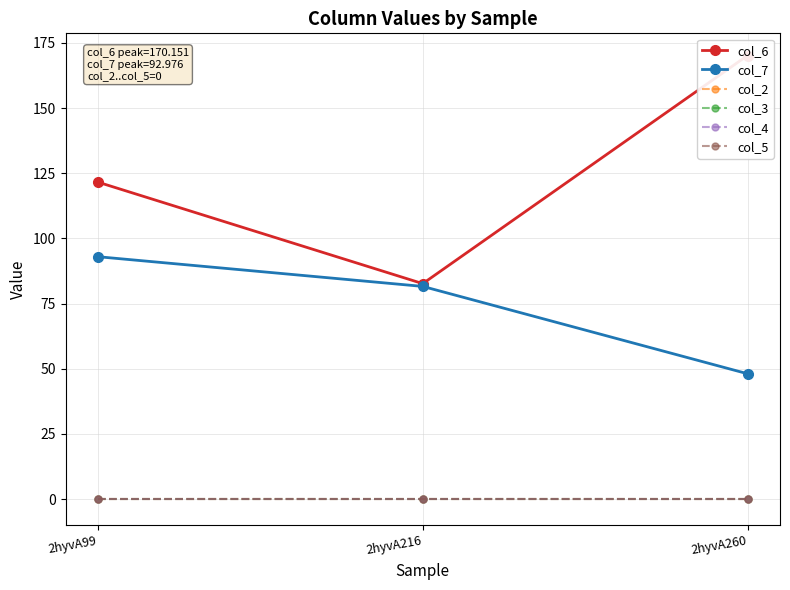

What is the spread (max minus min) of values at 2hyvA260?

170.2